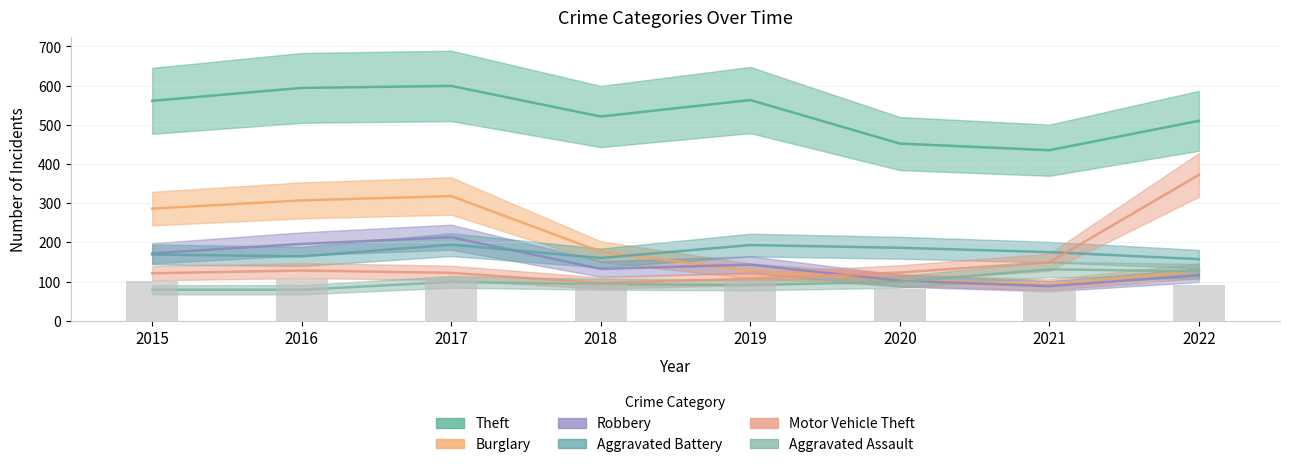

How many distinct data groups are displayed?

6